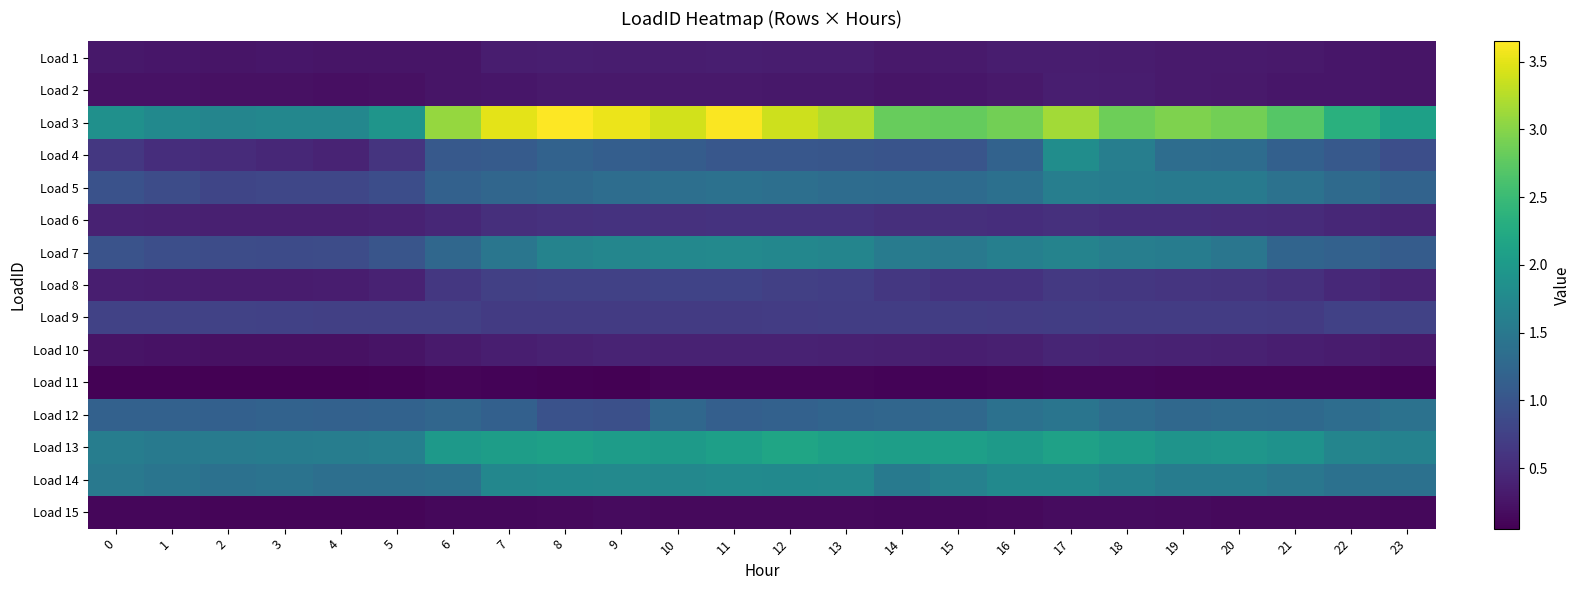

Reading left to right, extract all data points from this chart.

Load 1: 0=0.3	1=0.3	2=0.3	3=0.3	4=0.3	5=0.3	6=0.3	7=0.3	8=0.3	9=0.3	10=0.3	11=0.4	12=0.3	13=0.3	14=0.3	15=0.3	16=0.3	17=0.3	18=0.3	19=0.3	20=0.3	21=0.3	22=0.3	23=0.3
Load 2: 0=0.2	1=0.2	2=0.2	3=0.2	4=0.2	5=0.2	6=0.3	7=0.3	8=0.3	9=0.3	10=0.3	11=0.3	12=0.3	13=0.3	14=0.3	15=0.3	16=0.3	17=0.4	18=0.3	19=0.3	20=0.3	21=0.3	22=0.3	23=0.3
Load 3: 0=1.9	1=1.8	2=1.7	3=1.7	4=1.7	5=1.9	6=3.1	7=3.5	8=3.7	9=3.5	10=3.4	11=3.6	12=3.4	13=3.2	14=2.8	15=2.8	16=2.9	17=3.1	18=2.9	19=3.0	20=2.9	21=2.7	22=2.3	23=2.1
Load 4: 0=0.6	1=0.5	2=0.5	3=0.5	4=0.4	5=0.6	6=1.1	7=1.1	8=1.2	9=1.1	10=1.1	11=1.0	12=1.0	13=1.0	14=1.0	15=1.0	16=1.2	17=1.8	18=1.6	19=1.3	20=1.3	21=1.2	22=1.1	23=0.9
Load 5: 0=1.0	1=0.9	2=0.8	3=0.8	4=0.8	5=0.9	6=1.2	7=1.2	8=1.3	9=1.3	10=1.4	11=1.4	12=1.4	13=1.3	14=1.3	15=1.3	16=1.4	17=1.6	18=1.6	19=1.5	20=1.5	21=1.4	22=1.3	23=1.2
Load 6: 0=0.4	1=0.4	2=0.4	3=0.4	4=0.4	5=0.4	6=0.5	7=0.5	8=0.6	9=0.6	10=0.6	11=0.6	12=0.6	13=0.6	14=0.5	15=0.5	16=0.5	17=0.5	18=0.5	19=0.5	20=0.5	21=0.5	22=0.5	23=0.4
Load 7: 0=1.0	1=0.9	2=0.9	3=0.9	4=0.9	5=1.0	6=1.3	7=1.5	8=1.7	9=1.7	10=1.7	11=1.7	12=1.7	13=1.7	14=1.5	15=1.5	16=1.6	17=1.7	18=1.6	19=1.6	20=1.5	21=1.2	22=1.2	23=1.1
Load 8: 0=0.4	1=0.3	2=0.3	3=0.3	4=0.3	5=0.4	6=0.6	7=0.7	8=0.8	9=0.8	10=0.8	11=0.8	12=0.7	13=0.7	14=0.6	15=0.6	16=0.6	17=0.6	18=0.6	19=0.6	20=0.6	21=0.5	22=0.5	23=0.4
Load 9: 0=0.8	1=0.8	2=0.8	3=0.8	4=0.7	5=0.7	6=0.7	7=0.7	8=0.7	9=0.7	10=0.7	11=0.7	12=0.7	13=0.7	14=0.7	15=0.7	16=0.7	17=0.7	18=0.7	19=0.7	20=0.7	21=0.7	22=0.7	23=0.8
Load 10: 0=0.2	1=0.2	2=0.2	3=0.2	4=0.2	5=0.2	6=0.3	7=0.3	8=0.4	9=0.4	10=0.4	11=0.4	12=0.4	13=0.4	14=0.4	15=0.4	16=0.4	17=0.4	18=0.4	19=0.4	20=0.4	21=0.4	22=0.3	23=0.3
Load 11: 0=0.1	1=0.1	2=0.1	3=0.1	4=0.1	5=0.1	6=0.1	7=0.1	8=0.1	9=0.1	10=0.1	11=0.1	12=0.1	13=0.1	14=0.1	15=0.1	16=0.1	17=0.1	18=0.1	19=0.1	20=0.1	21=0.1	22=0.1	23=0.1
Load 12: 0=1.2	1=1.2	2=1.2	3=1.2	4=1.2	5=1.2	6=1.2	7=1.2	8=1.0	9=0.9	10=1.3	11=1.1	12=1.2	13=1.2	14=1.2	15=1.3	16=1.4	17=1.5	18=1.3	19=1.3	20=1.3	21=1.3	22=1.3	23=1.4
Load 13: 0=1.6	1=1.5	2=1.5	3=1.6	4=1.6	5=1.6	6=2.0	7=2.1	8=2.1	9=2.0	10=2.0	11=2.1	12=2.2	13=2.1	14=2.1	15=2.1	16=2.0	17=2.1	18=2.0	19=1.9	20=1.9	21=1.9	22=1.7	23=1.6
Load 14: 0=1.5	1=1.5	2=1.4	3=1.4	4=1.4	5=1.4	6=1.4	7=1.7	8=1.8	9=1.7	10=1.7	11=1.8	12=1.8	13=1.7	14=1.5	15=1.6	16=1.8	17=1.8	18=1.6	19=1.6	20=1.6	21=1.5	22=1.4	23=1.4
Load 15: 0=0.1	1=0.1	2=0.1	3=0.1	4=0.1	5=0.1	6=0.1	7=0.1	8=0.1	9=0.2	10=0.2	11=0.1	12=0.1	13=0.1	14=0.1	15=0.1	16=0.1	17=0.2	18=0.2	19=0.2	20=0.2	21=0.1	22=0.1	23=0.1